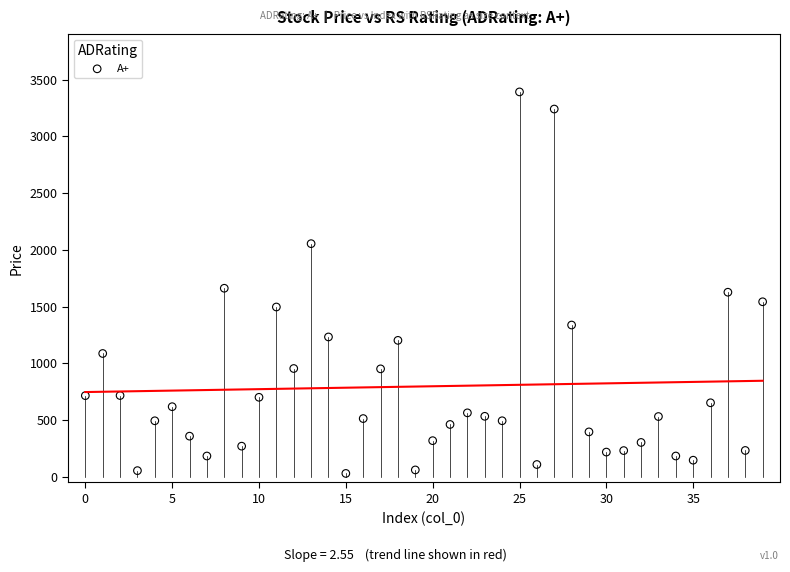

What is the range of Y values (max minus min)?

3361.4